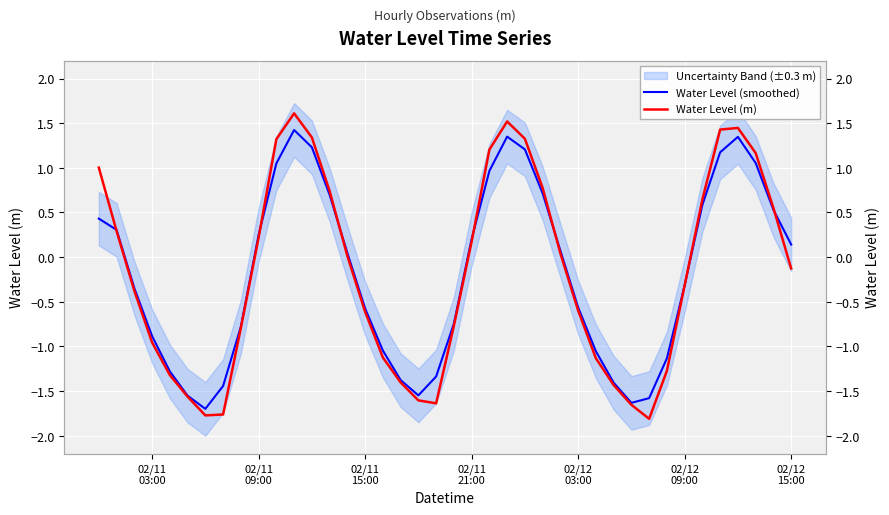

What are all the series names shown in the legend?

Water Level (smoothed), Water Level (m)